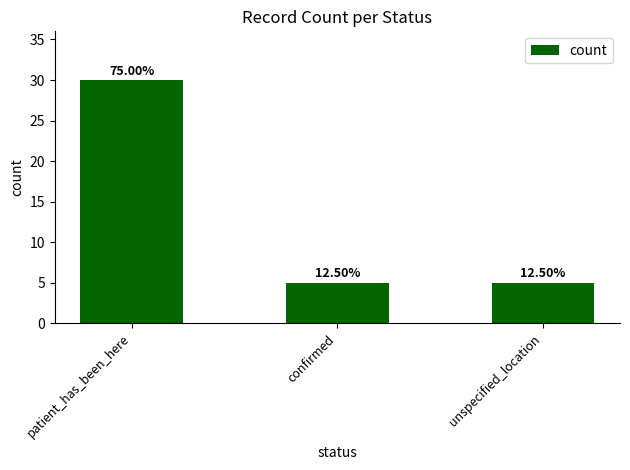

How many values are between 5 and 30?

3